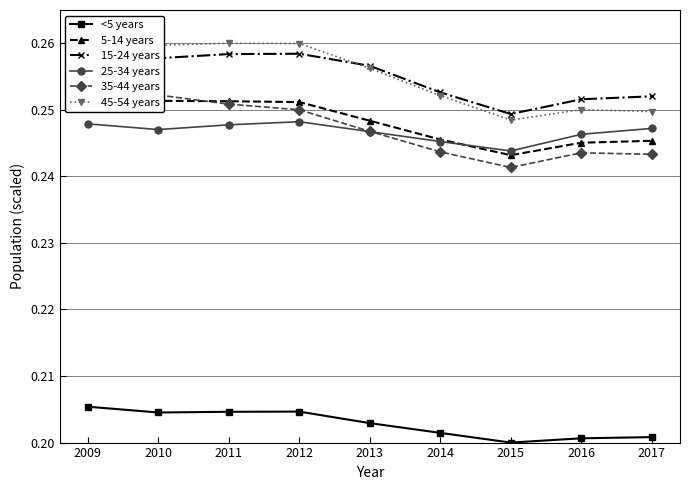

Reading right to left, transcribe all the data shown in this chart.

<5 years: 2017=0.2	2016=0.2	2015=0.2	2014=0.2	2013=0.2	2012=0.2	2011=0.2	2010=0.2	2009=0.2
5-14 years: 2017=0.2	2016=0.2	2015=0.2	2014=0.2	2013=0.2	2012=0.3	2011=0.3	2010=0.3	2009=0.3
15-24 years: 2017=0.3	2016=0.3	2015=0.2	2014=0.3	2013=0.3	2012=0.3	2011=0.3	2010=0.3	2009=0.3
25-34 years: 2017=0.2	2016=0.2	2015=0.2	2014=0.2	2013=0.2	2012=0.2	2011=0.2	2010=0.2	2009=0.2
35-44 years: 2017=0.2	2016=0.2	2015=0.2	2014=0.2	2013=0.2	2012=0.3	2011=0.3	2010=0.3	2009=0.3
45-54 years: 2017=0.2	2016=0.3	2015=0.2	2014=0.3	2013=0.3	2012=0.3	2011=0.3	2010=0.3	2009=0.3